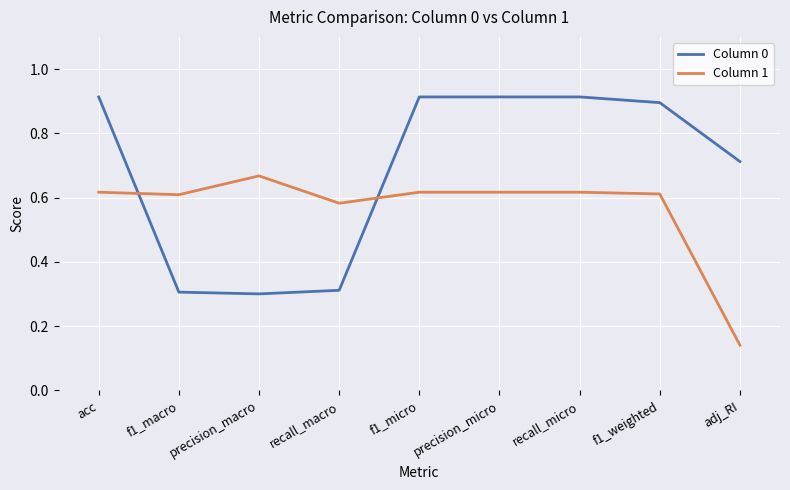

Which series changed the most between recall_macro and f1_micro?

Column 0